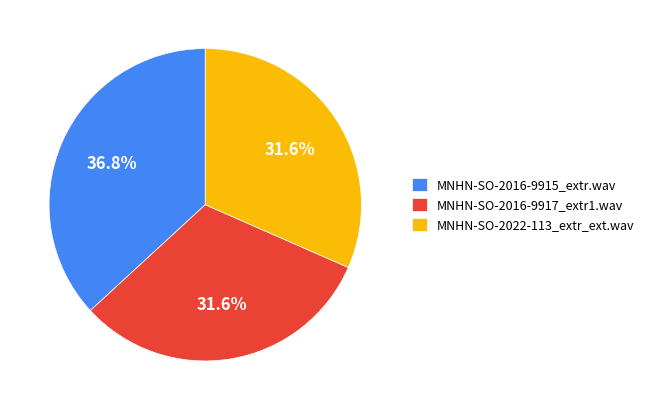

How many segments does this pie chart have?

3